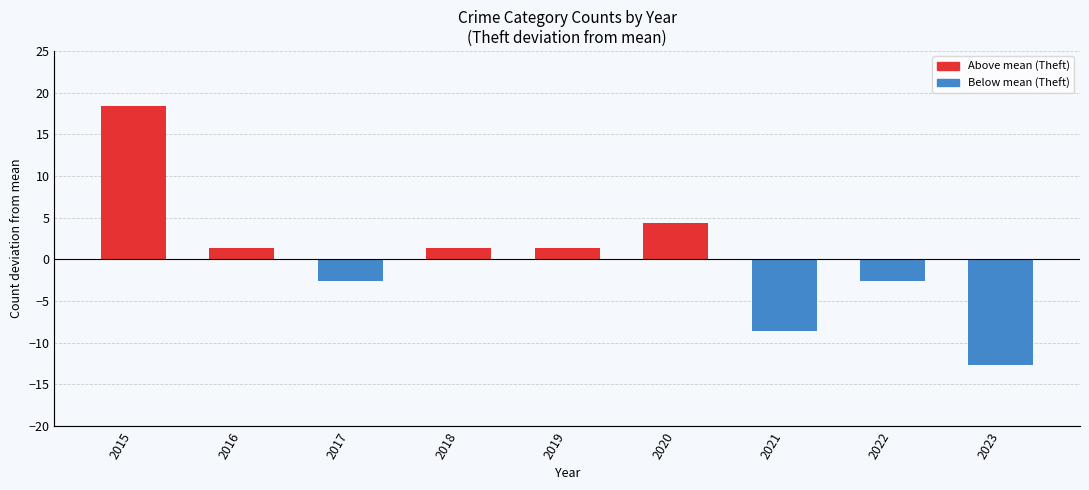

At how many categories does at least one series exceed 8?

1